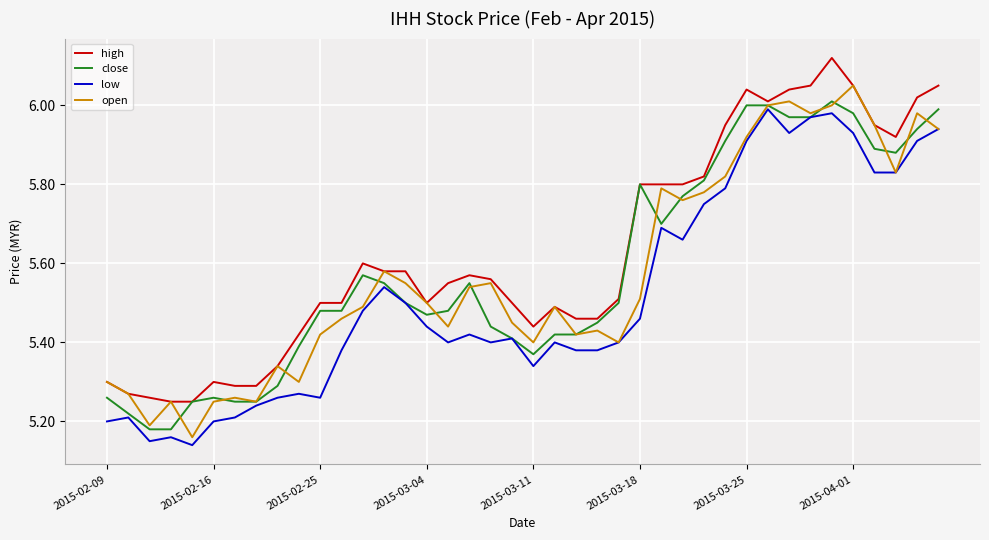

Does the chart have visible grid lines?

Yes